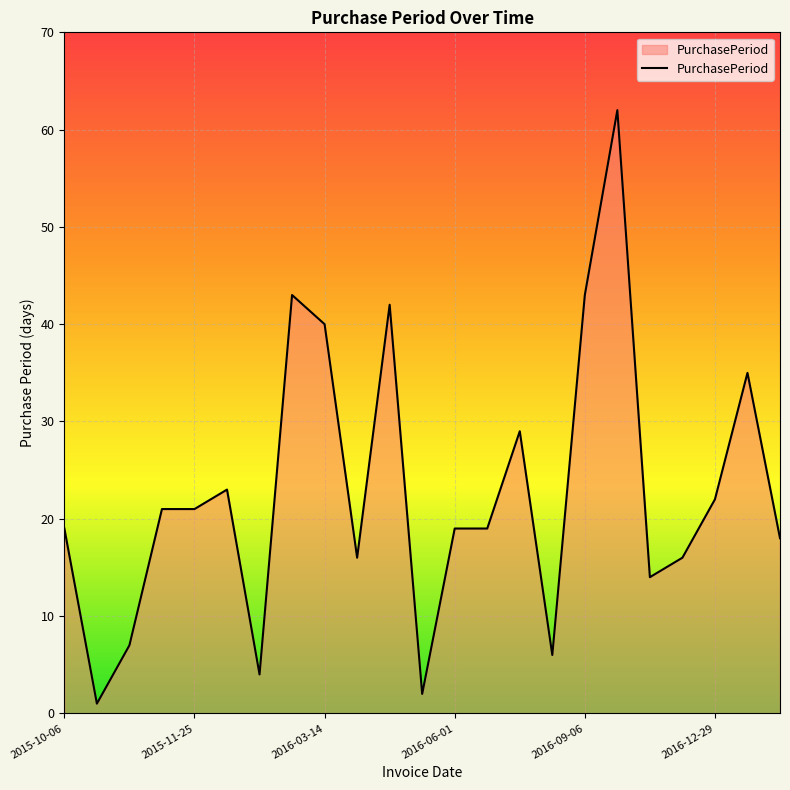

Count the number of data series in this chart.

1